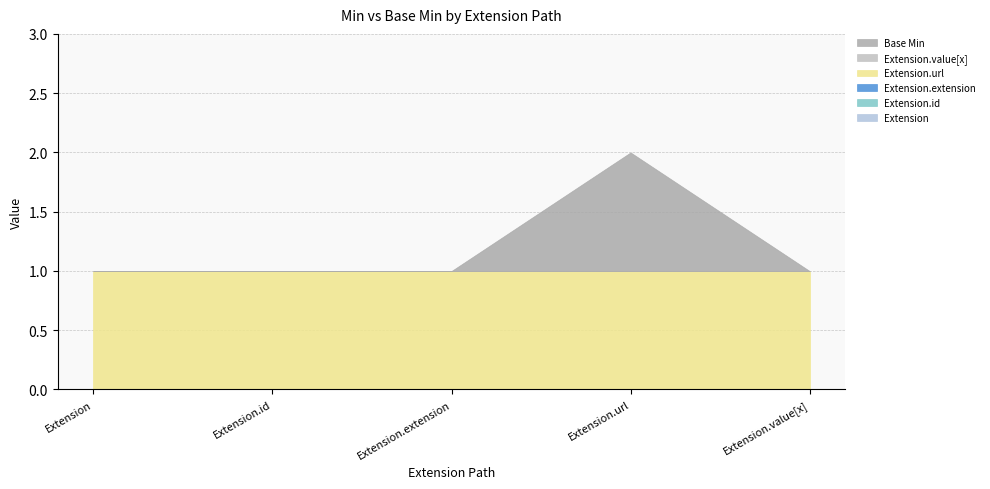

Does the chart have visible grid lines?

Yes